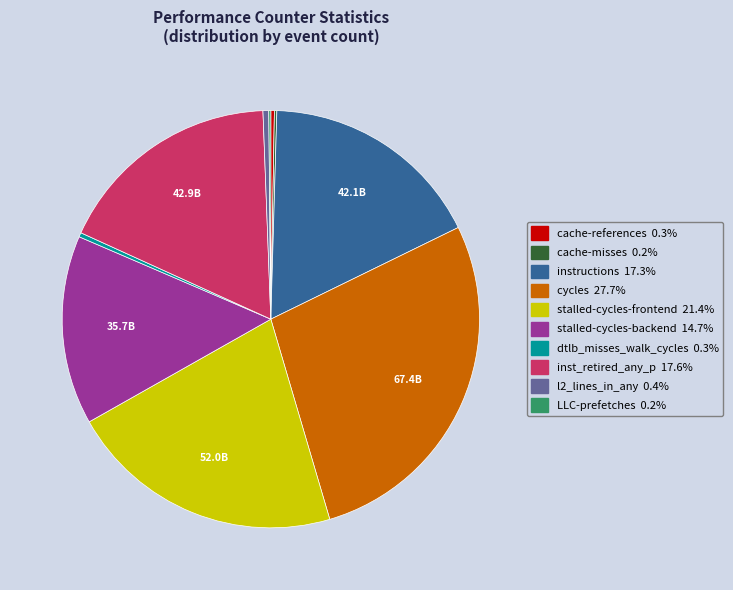

Is there any slice that represents more than half of the pie?

No